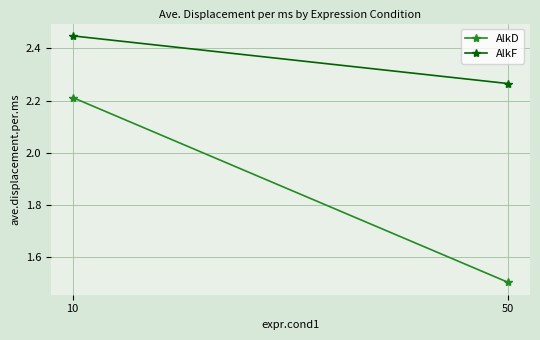

Is it true that AlkD equals 1.5 at 50?

True